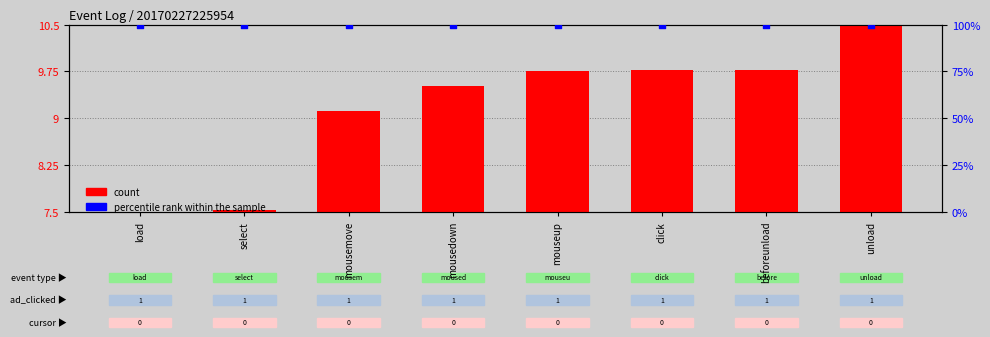

Which series has the widest spread of Y values?

count